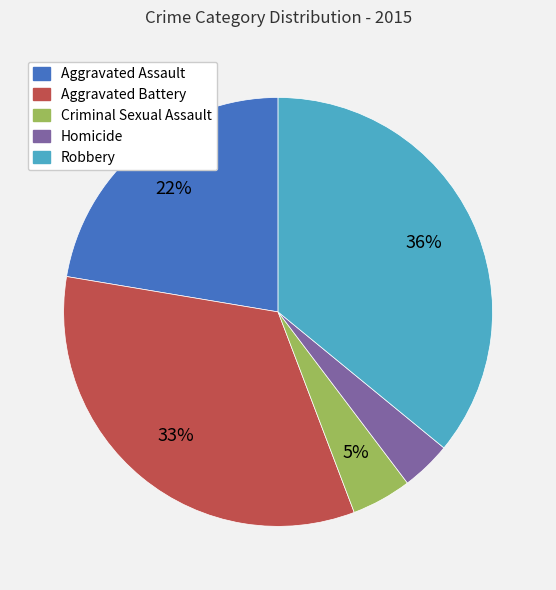

What percentage is the Criminal Sexual Assault slice, to the nearest percent?

5%